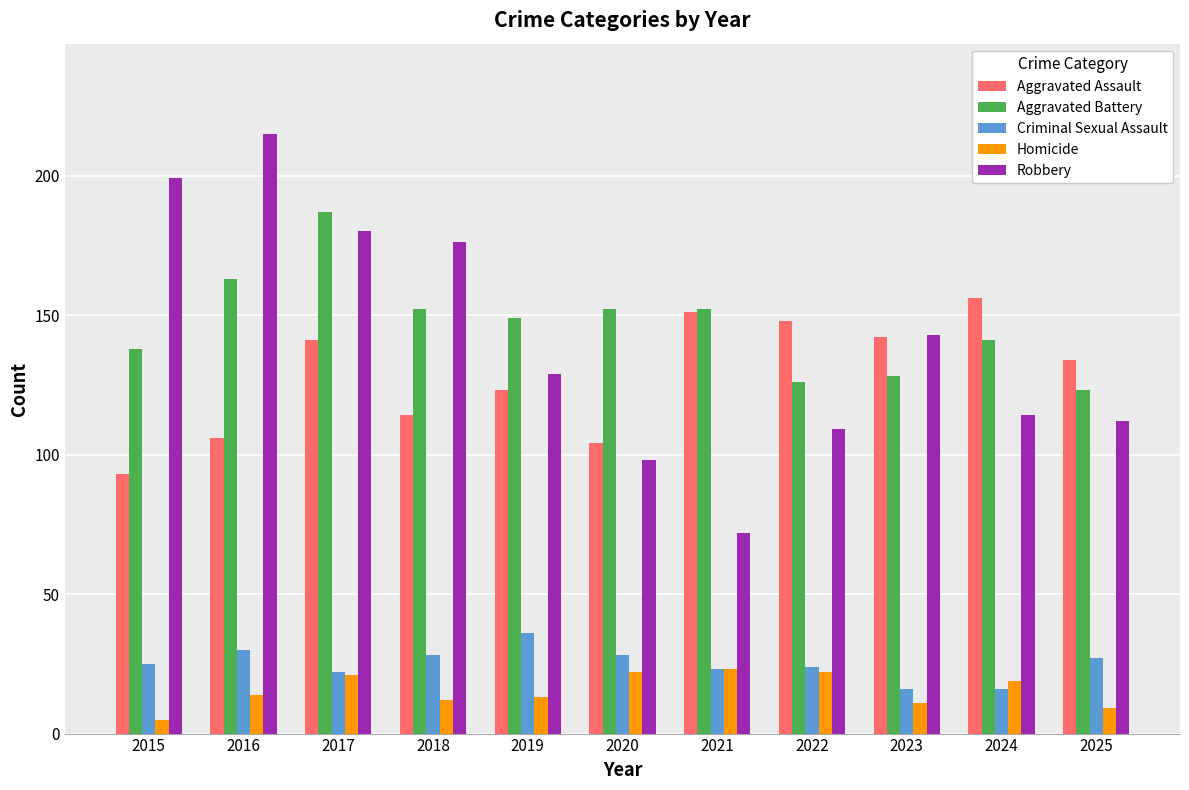

What is the sum of all Aggravated Battery values?

1611